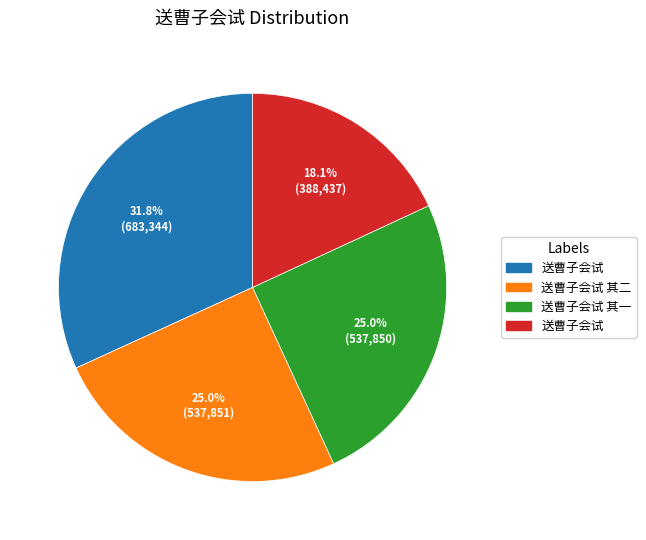

Is there any slice that represents more than half of the pie?

No